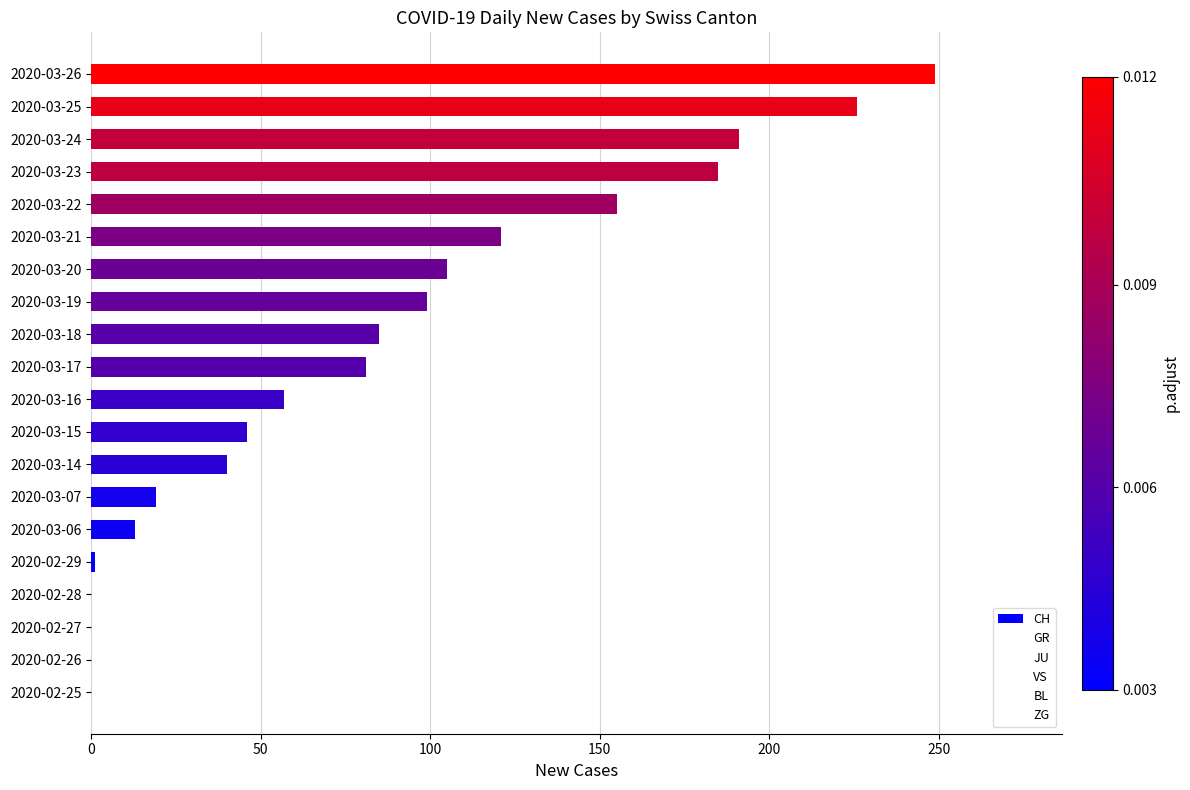

At which label is the value closest to 124?

2020-03-21